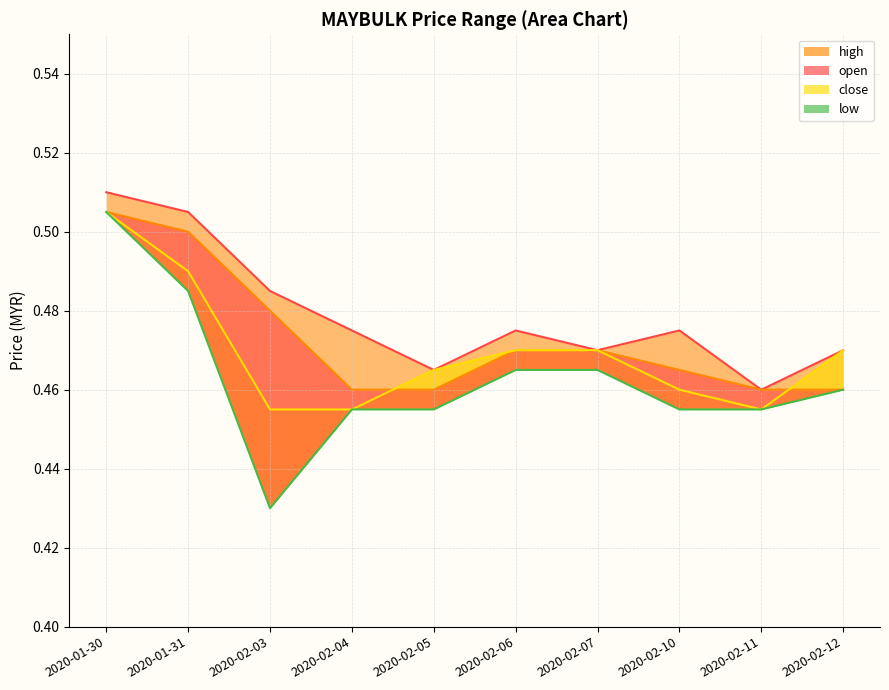

True or false: high and open intersect in this chart.

False